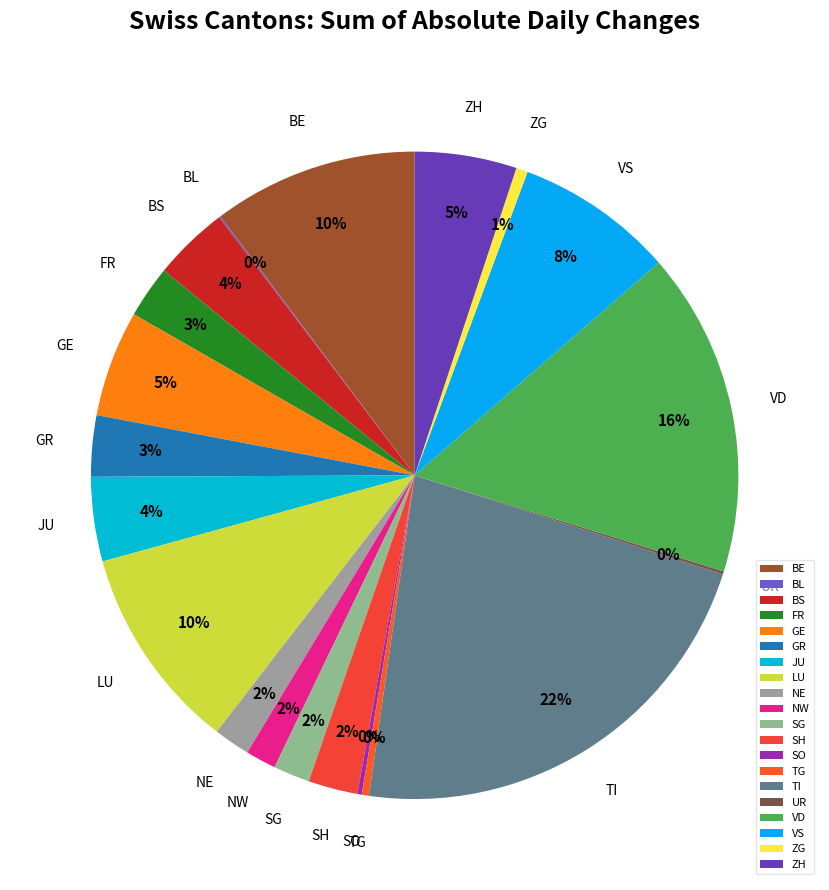

Which category has the biggest portion of the pie?

TI